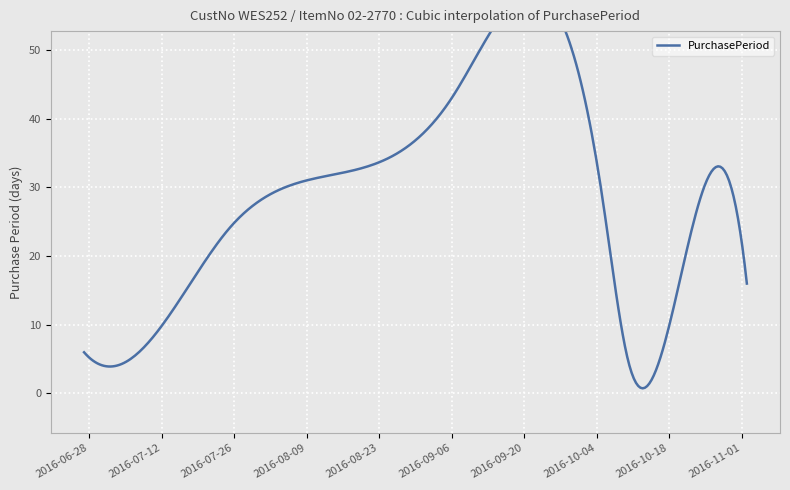

How many lines are shown in the chart?

1